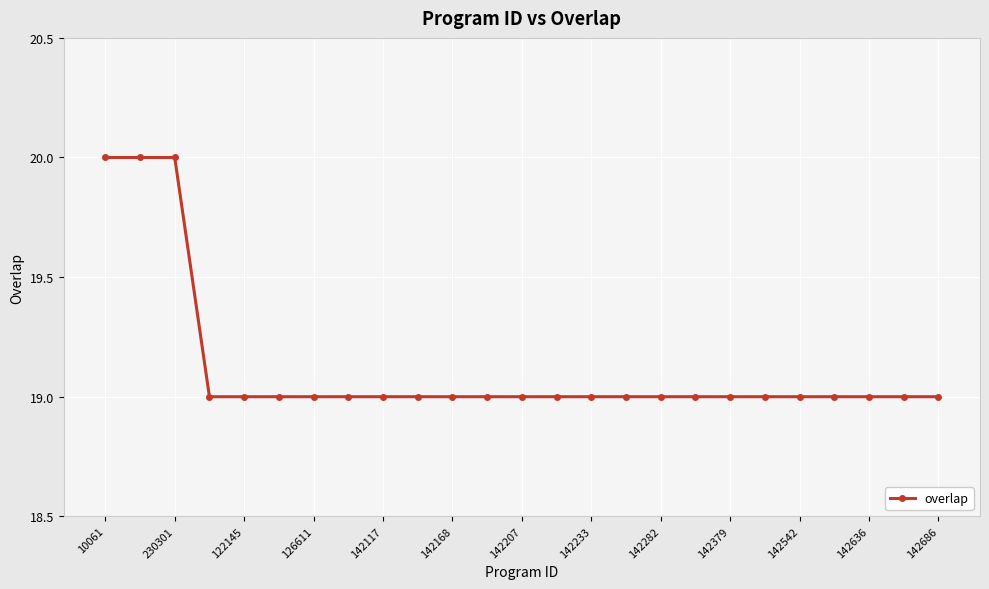

What is the minimum value shown in the chart?

19